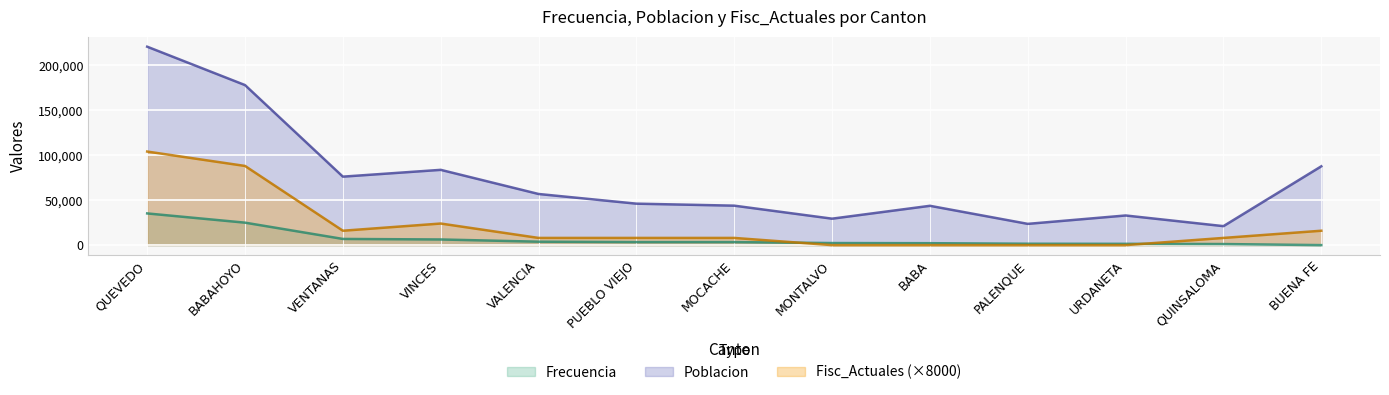

The Poblacion series shows 24382 at VALENCIA. True or false?

False